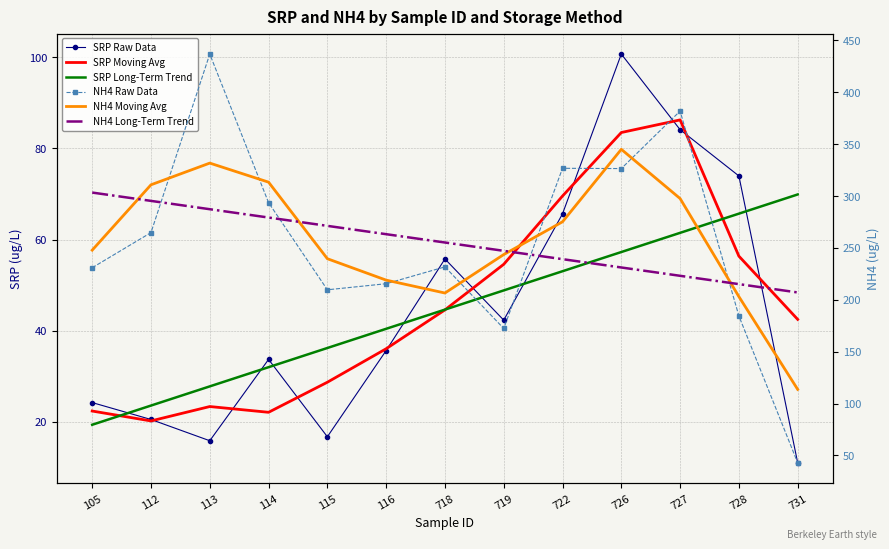

At which label does SRP Moving Avg reach its peak?

727